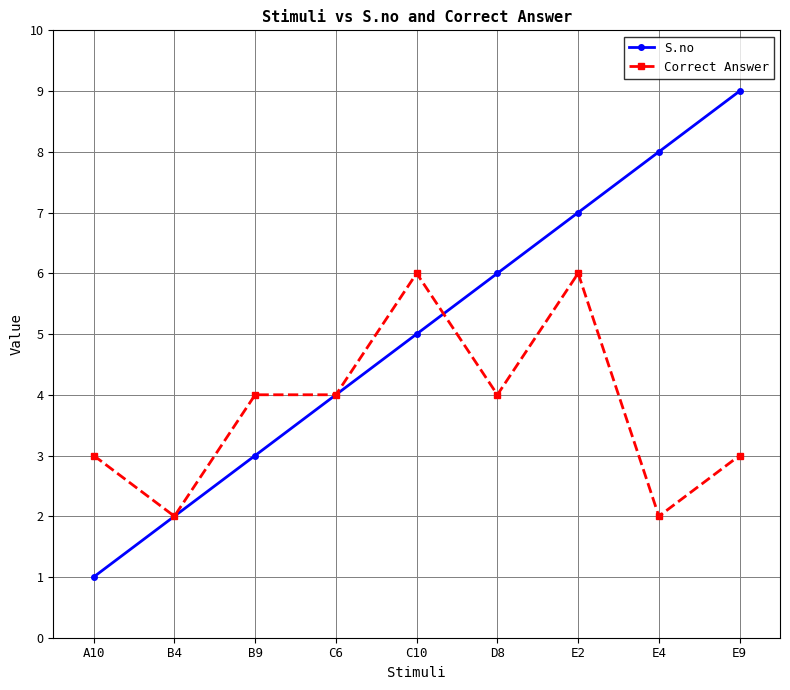

How many values in the Correct Answer series are below 4?

4